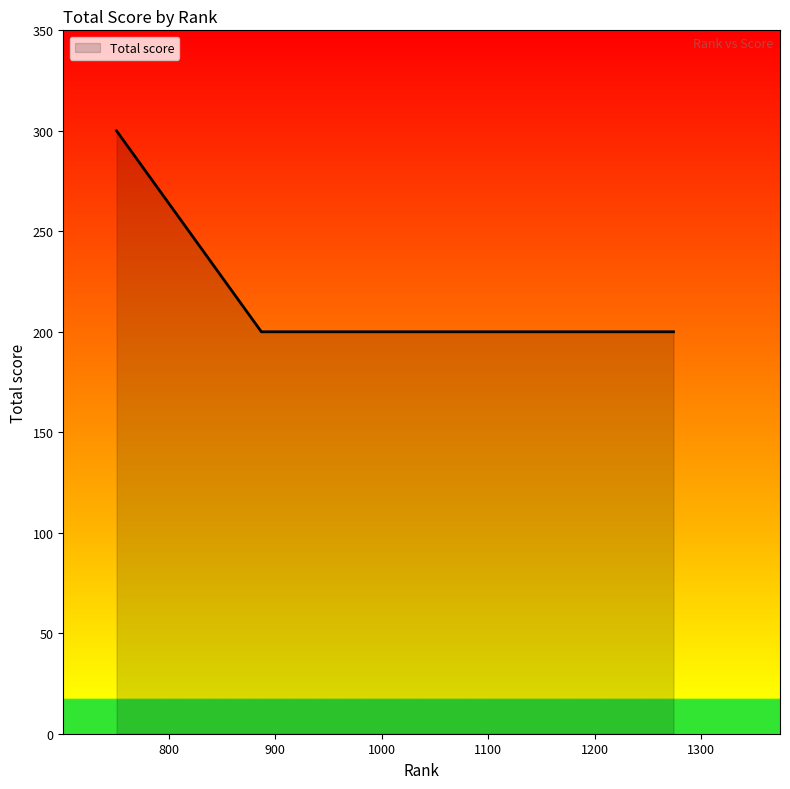

What is the maximum value shown in the chart?

300